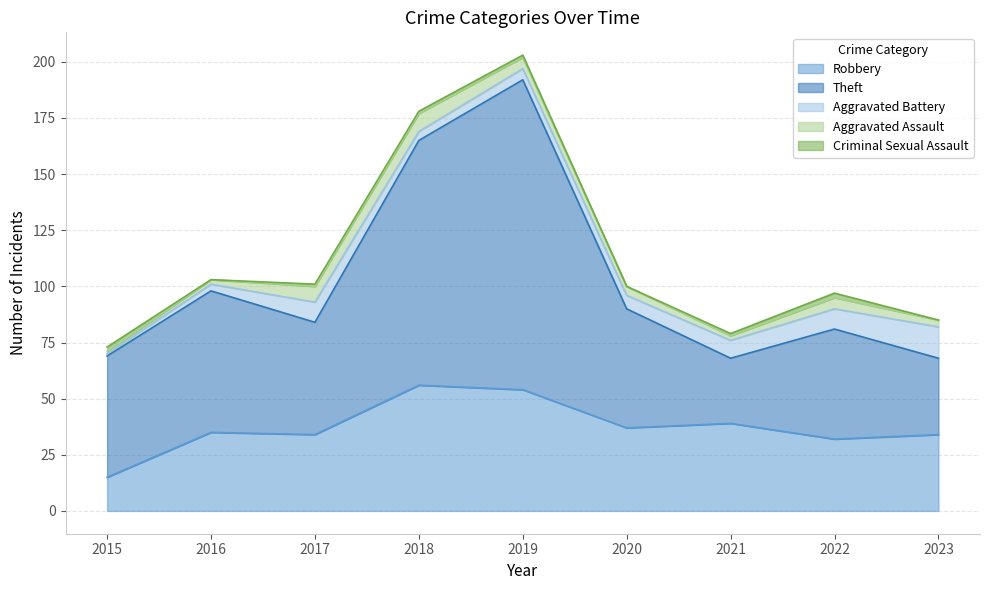

How many interior local peaks does the Aggravated Assault series have?

2